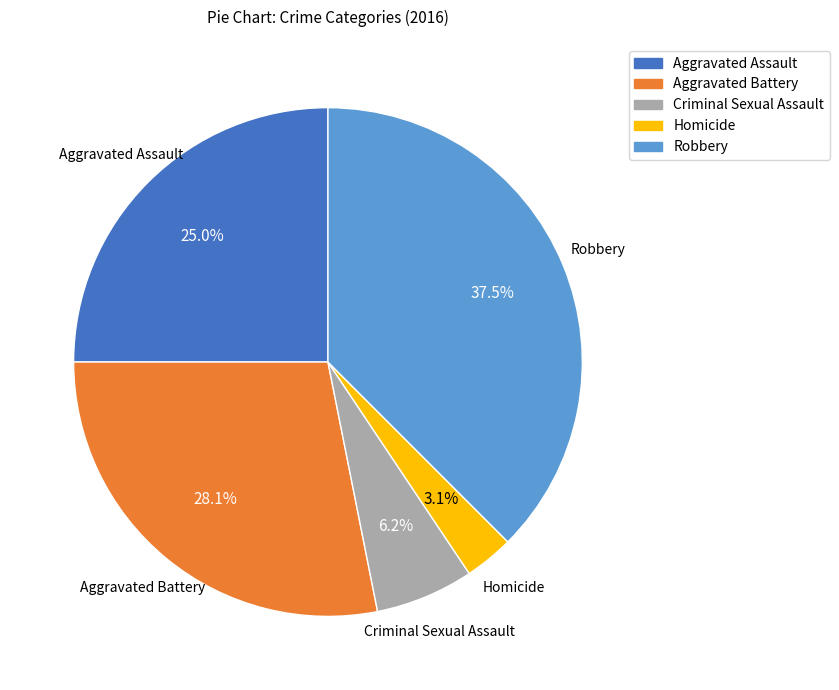

Which has a higher value, Robbery or Criminal Sexual Assault?

Robbery